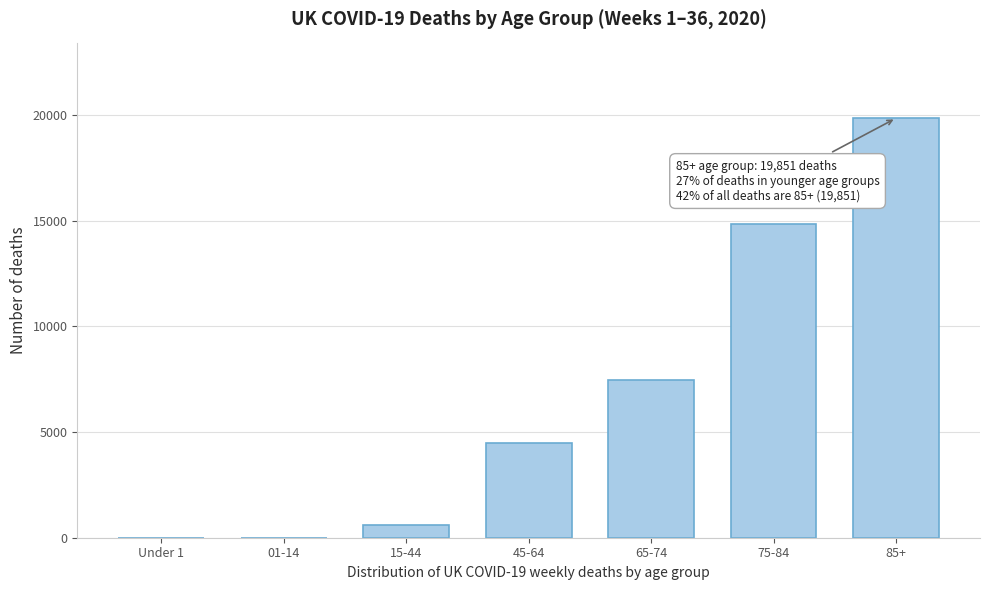

Where is the data nearest to the value 9926?

65-74